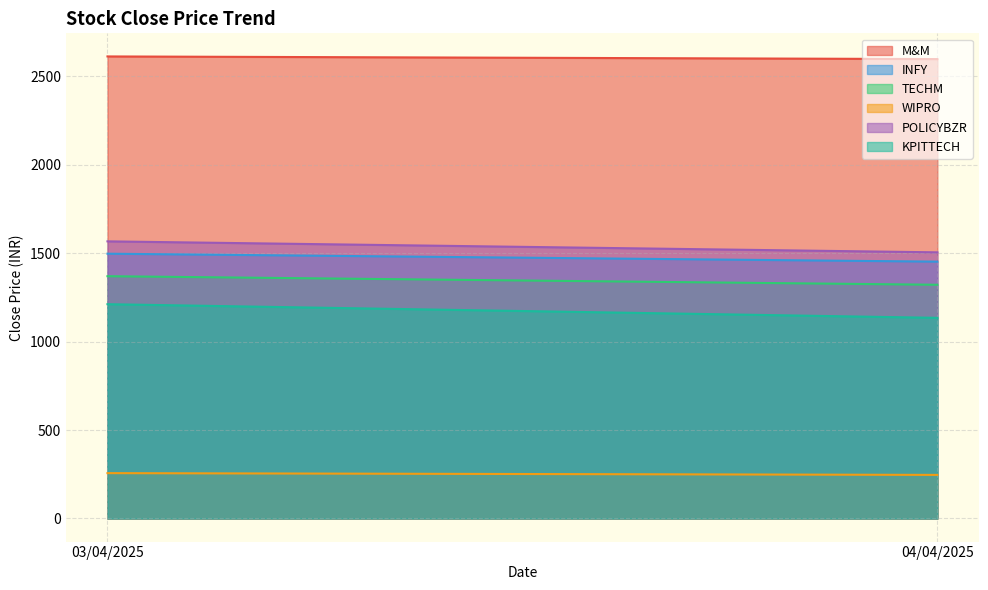

Does the chart display data point markers on the line(s)?

No